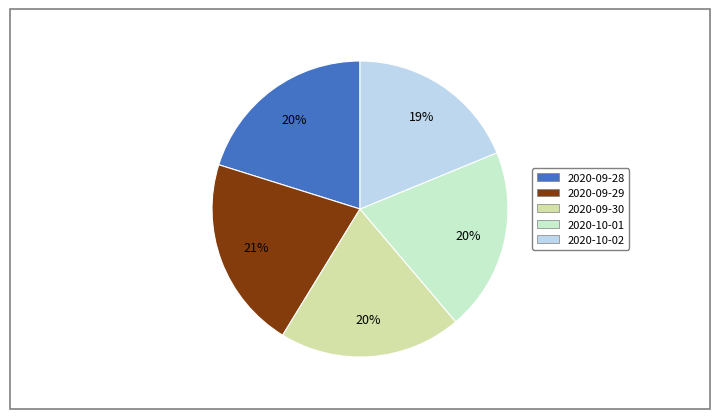

What is the ratio of the value at 2020-10-02 to the value at 2020-09-29?

0.9